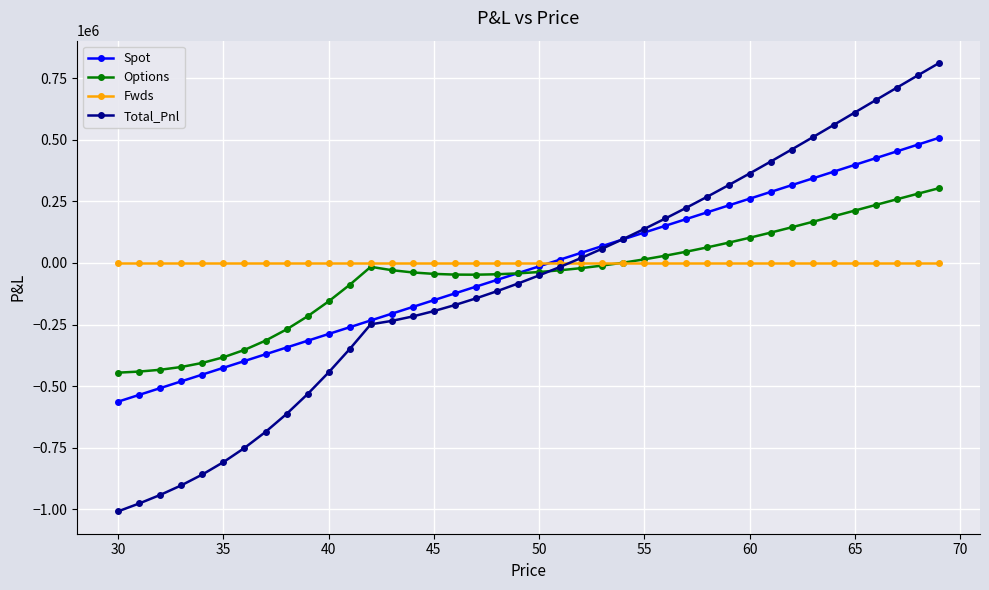

How many data points in Options are less than -29202?

21